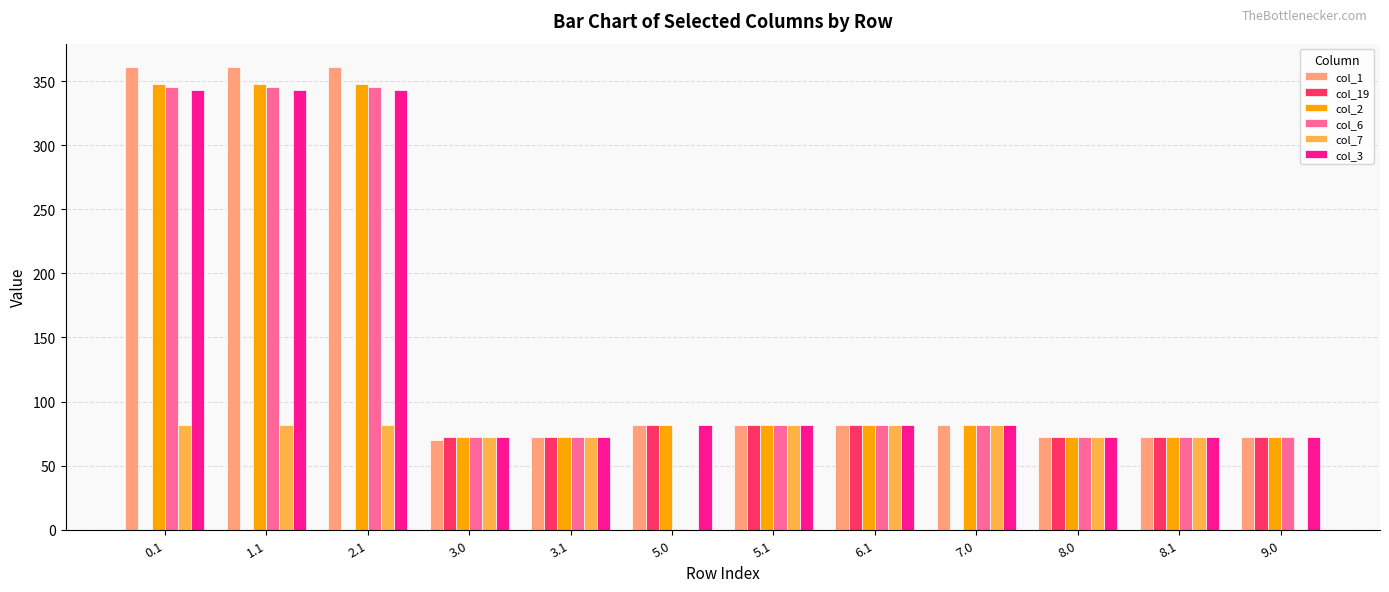

What are all the series names shown in the legend?

col_1, col_19, col_2, col_6, col_7, col_3